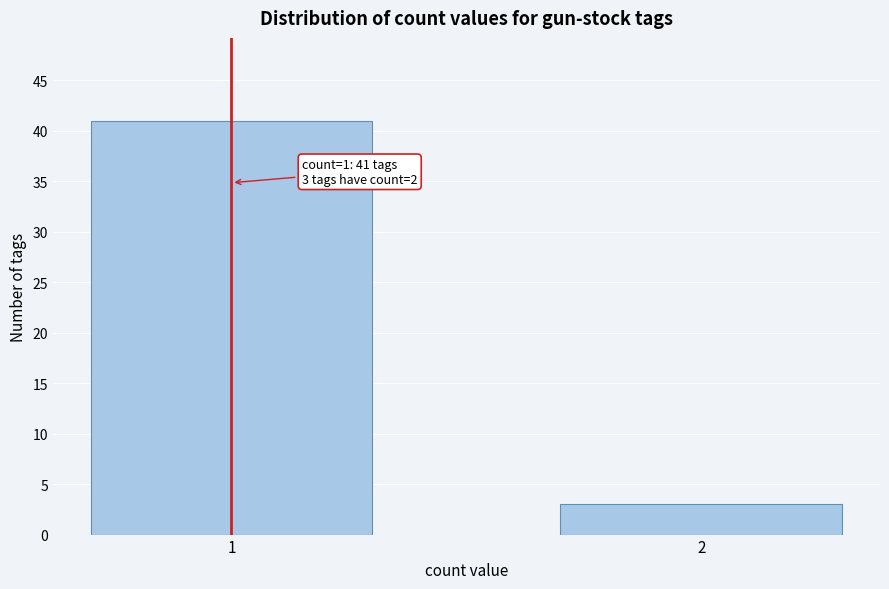

Reading left to right, extract all data points from this chart.

41	3